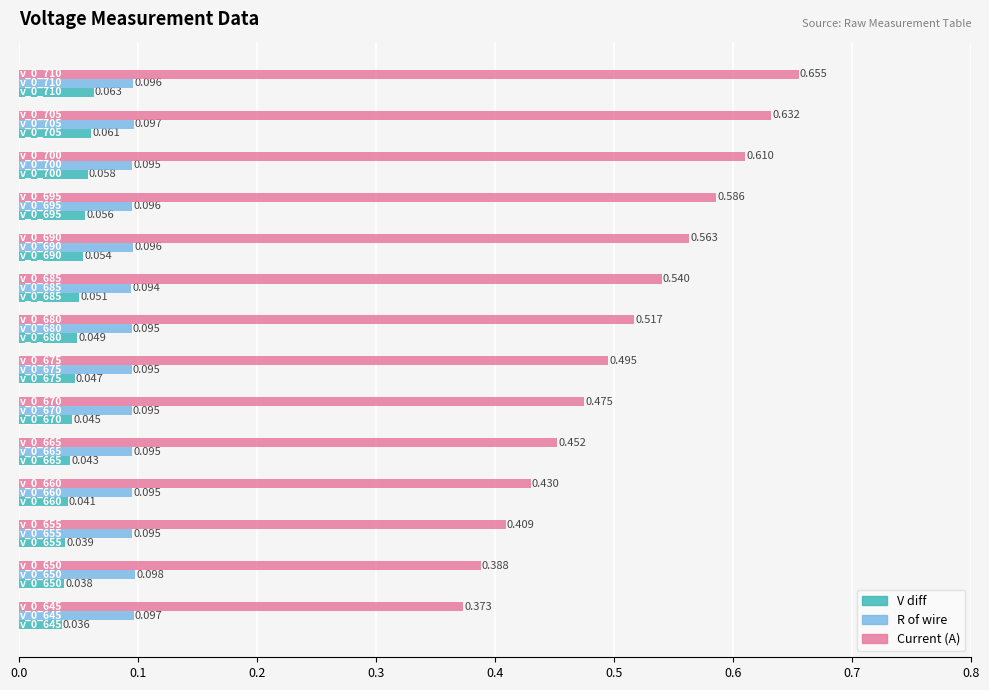

Which series has the widest spread of values?

Current (A)